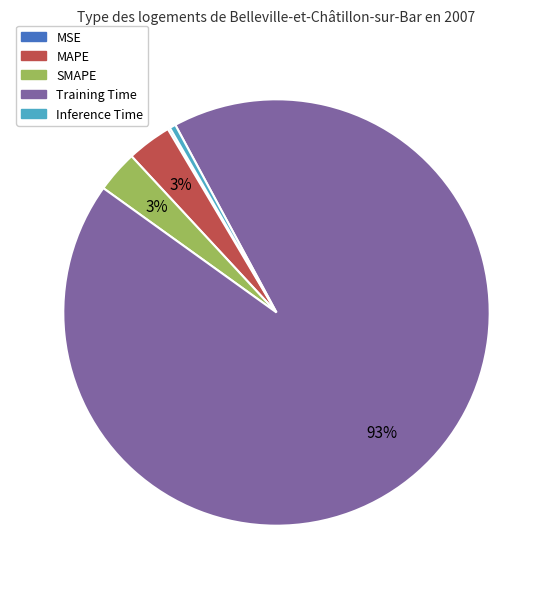

Which category has the biggest portion of the pie?

Training Time